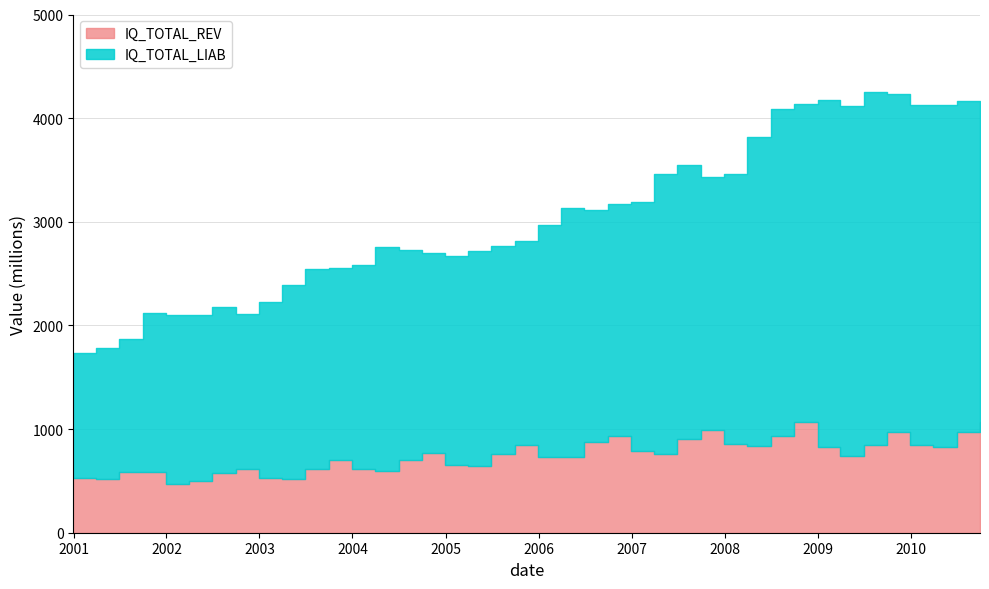

At how many categories does at least one series exceed 1118?

40